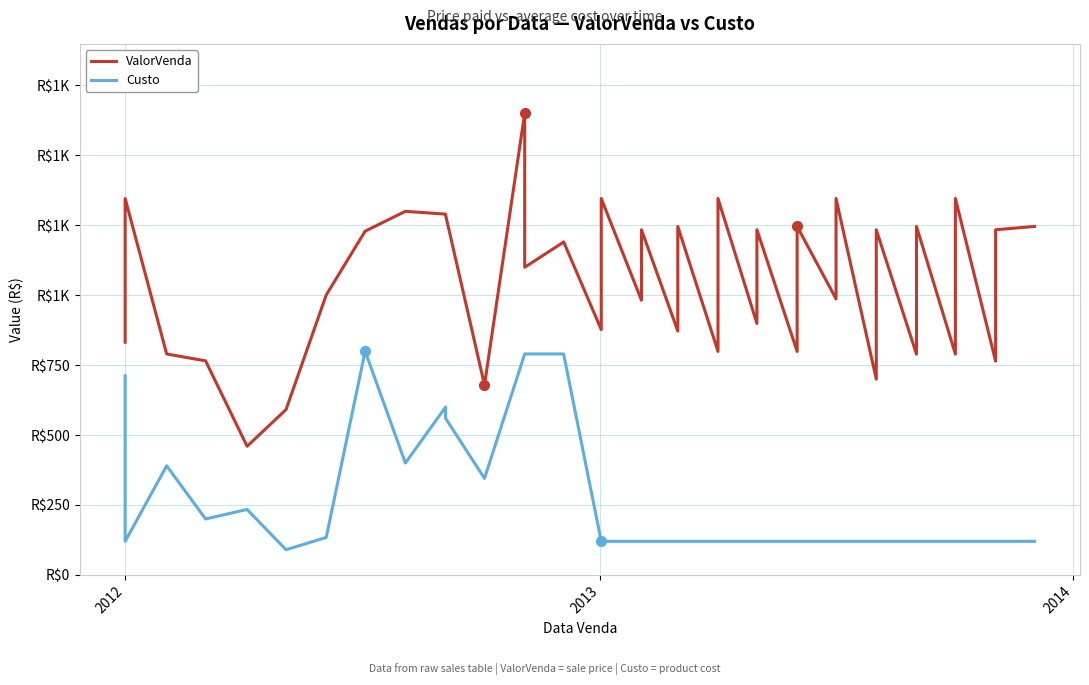

How many lines are shown in the chart?

2